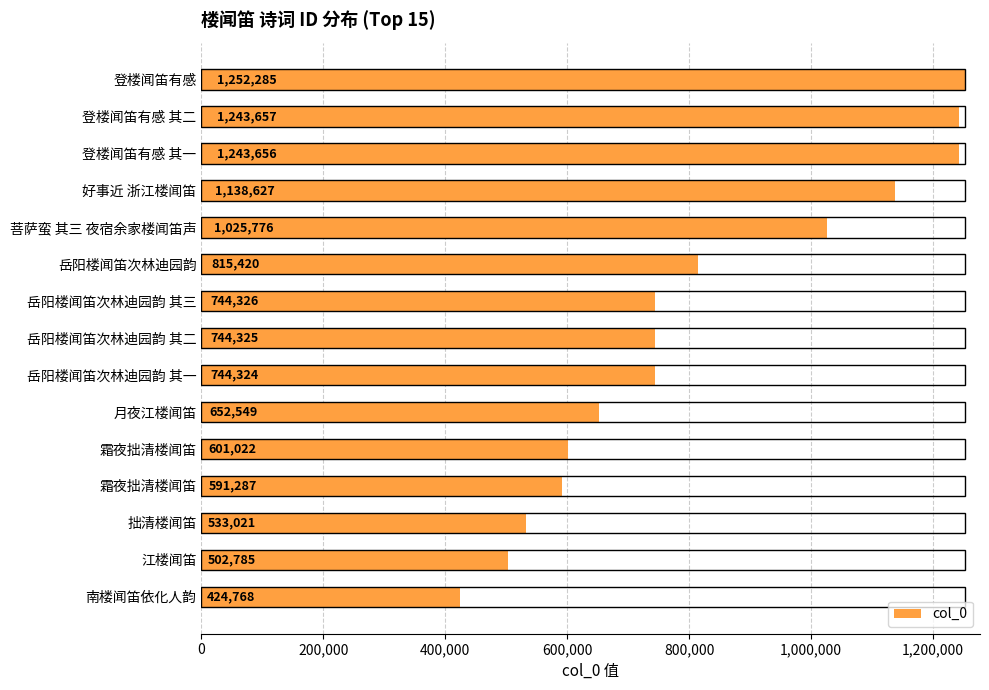

Count the number of categories in the chart.

15